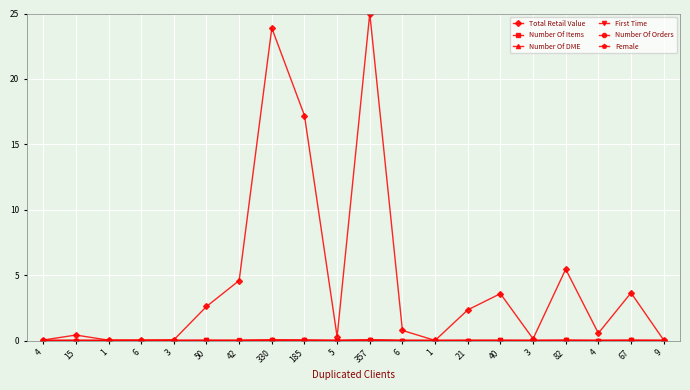

True or false: First Time and Number Of Items cross at least once.

False